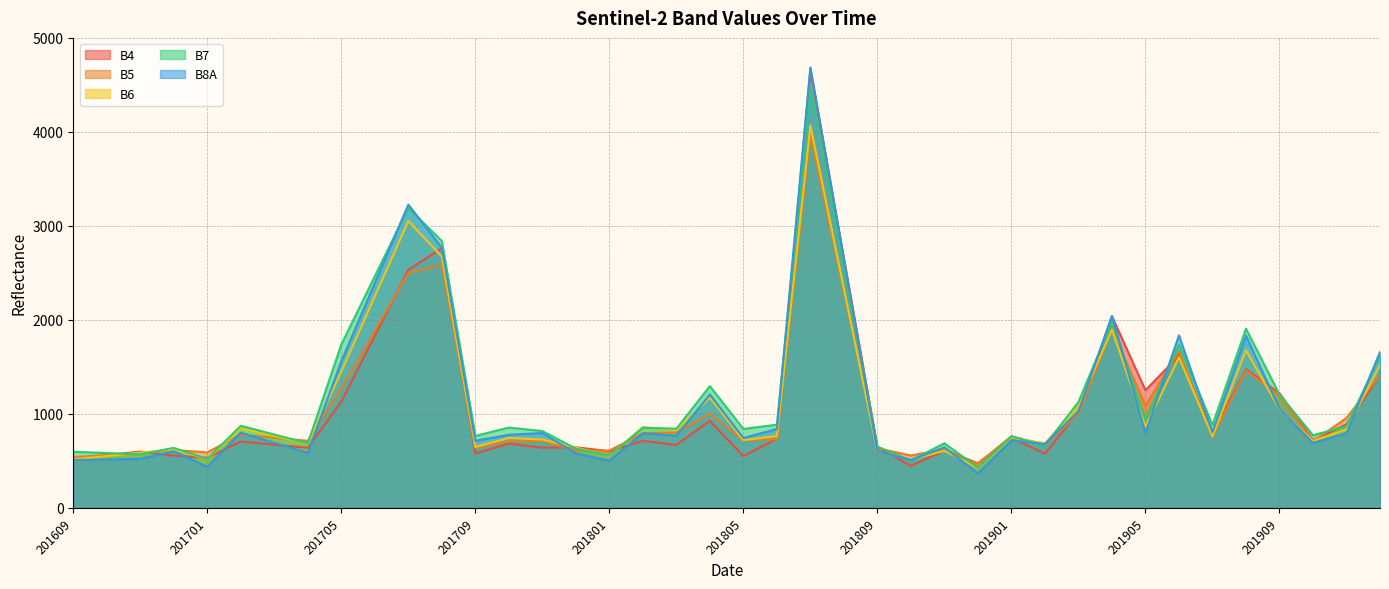

What is the difference between the maximum and minimum values in the B8A series?

4318